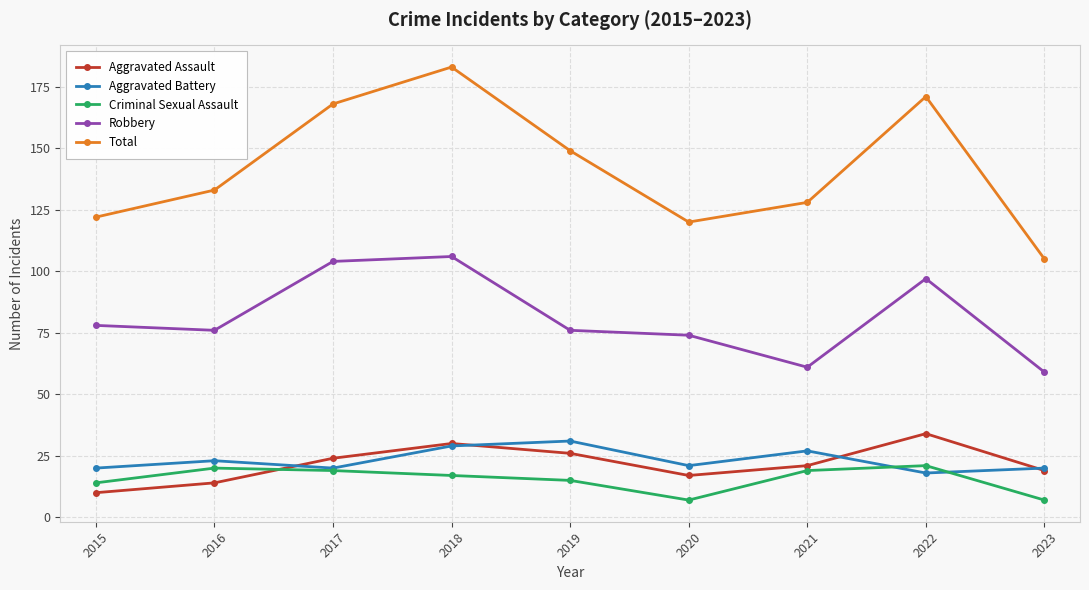

What is the spread (max minus min) of values at 2018?

166